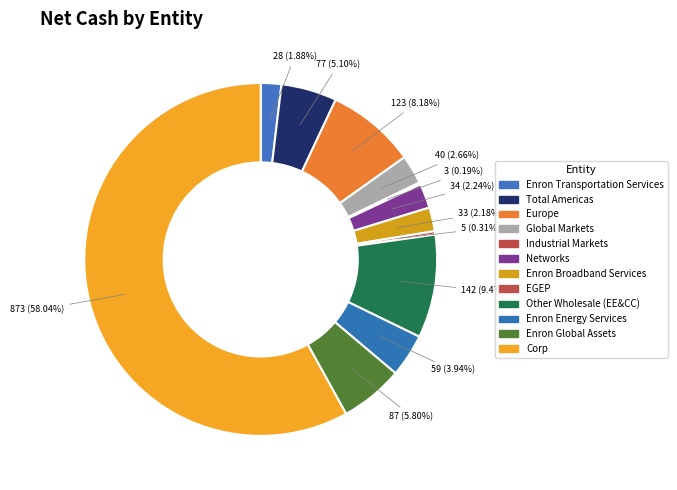

To the nearest percent, what is the combined percentage of Total Americas and Enron Energy Services?

9%